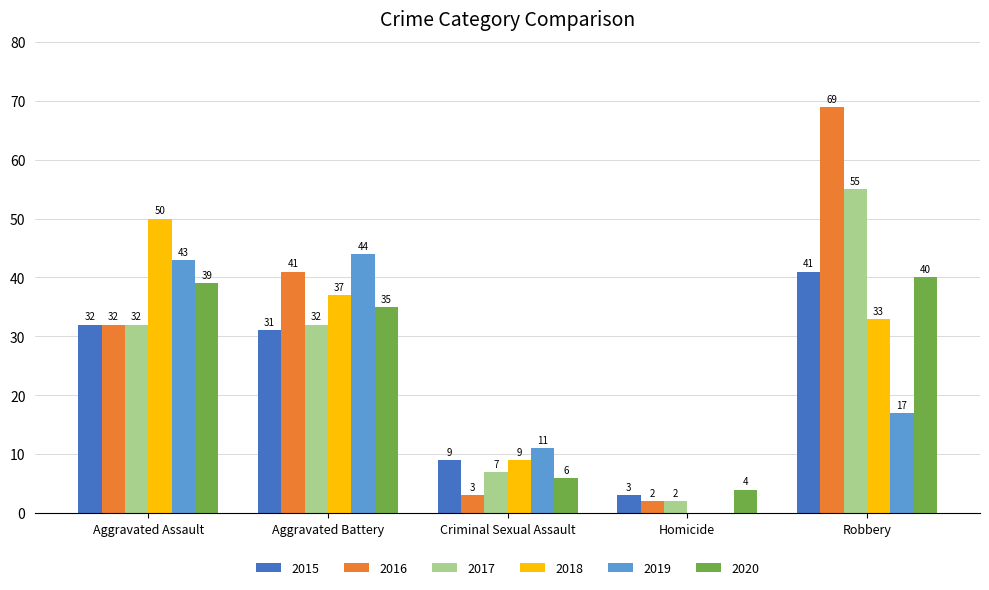

What is the maximum value shown in the chart?

69